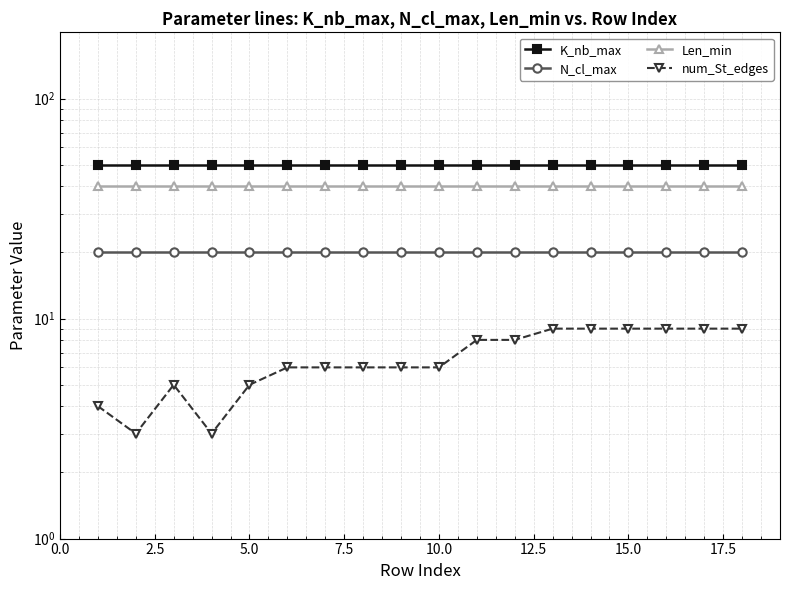

List the series in order of their peak value, highest first.

K_nb_max, Len_min, N_cl_max, num_St_edges